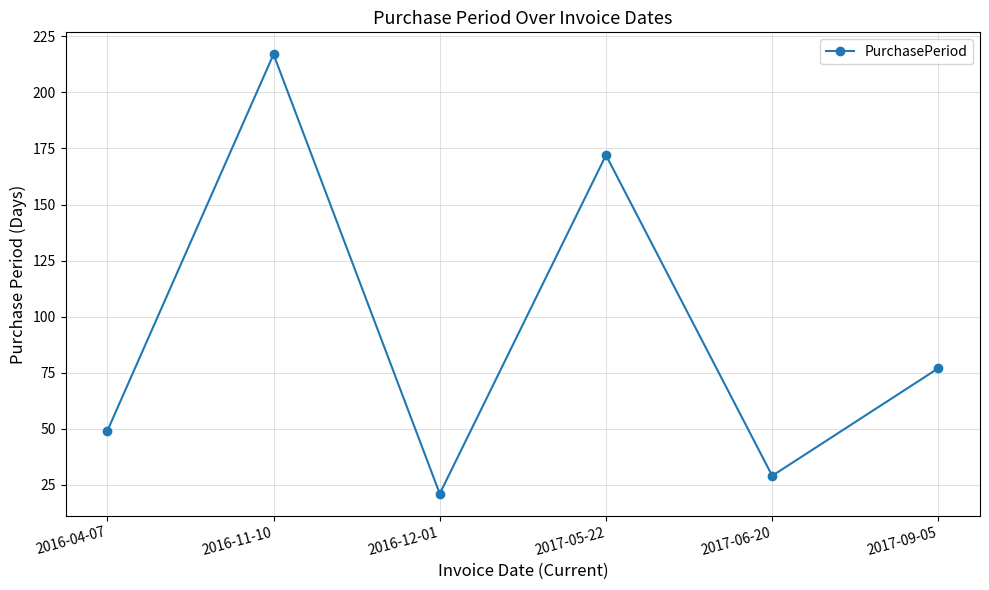

What is the change in value from 2017-05-22 to 2017-06-20?

-143